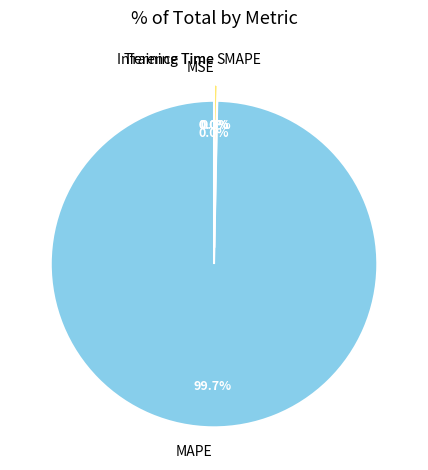

To the nearest percent, what is the combined percentage of SMAPE and MAPE?

100%